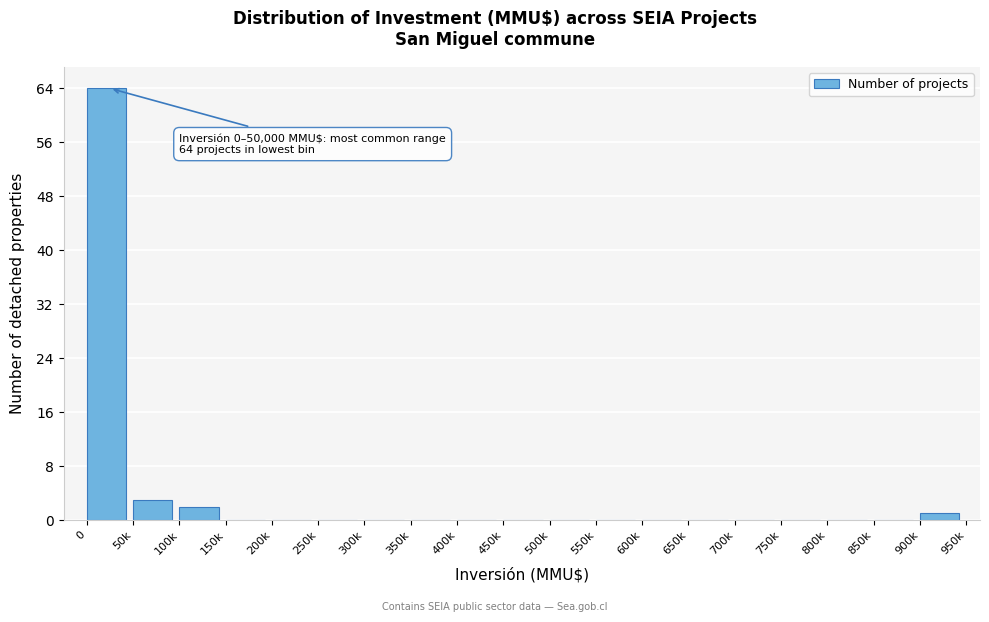

Reading right to left, what are all the values shown in this chart?

900k=1	850k=0	800k=0	750k=0	700k=0	650k=0	600k=0	550k=0	500k=0	450k=0	400k=0	350k=0	300k=0	250k=0	200k=0	150k=0	100k=2	50k=3	0=64